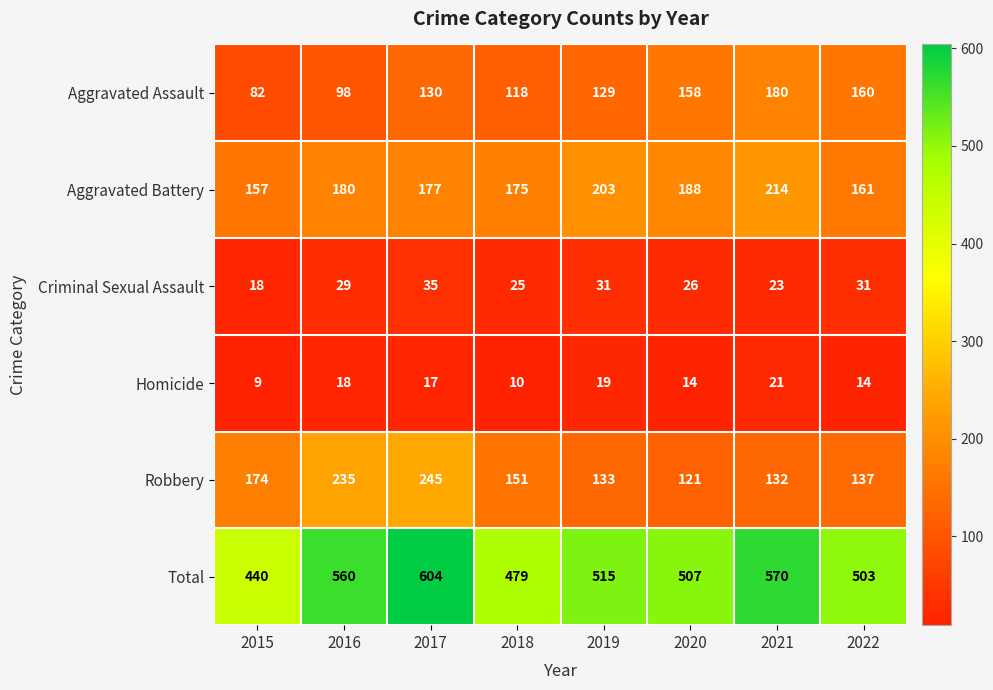

At which label is Total closest to 522?

2019